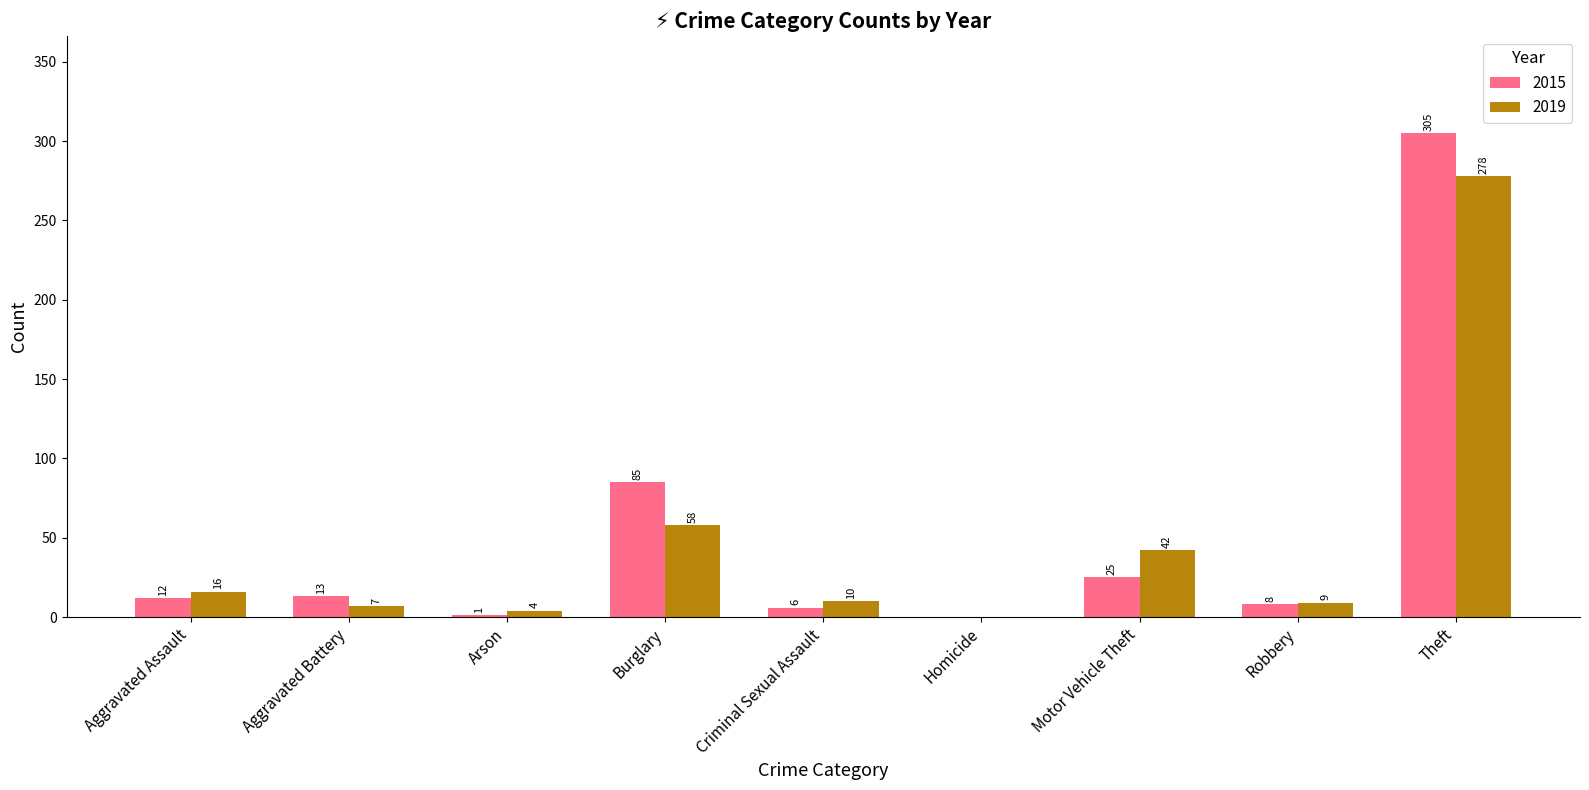

The value of 2019 at Aggravated Assault is 16. True or false?

True